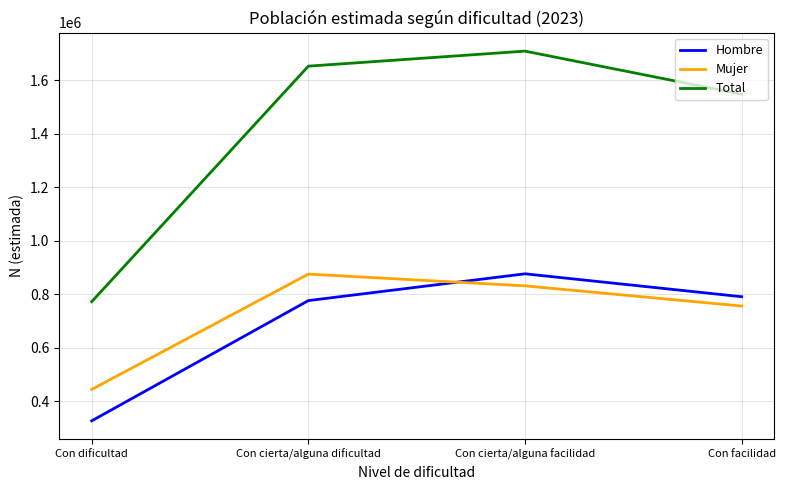

What is the difference between the Mujer values at Con facilidad and Con cierta/alguna dificultad?

119310